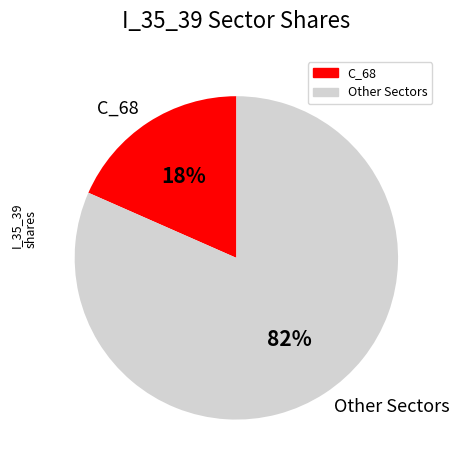

Do C_68 and Other Sectors together represent more than half of the pie?

Yes